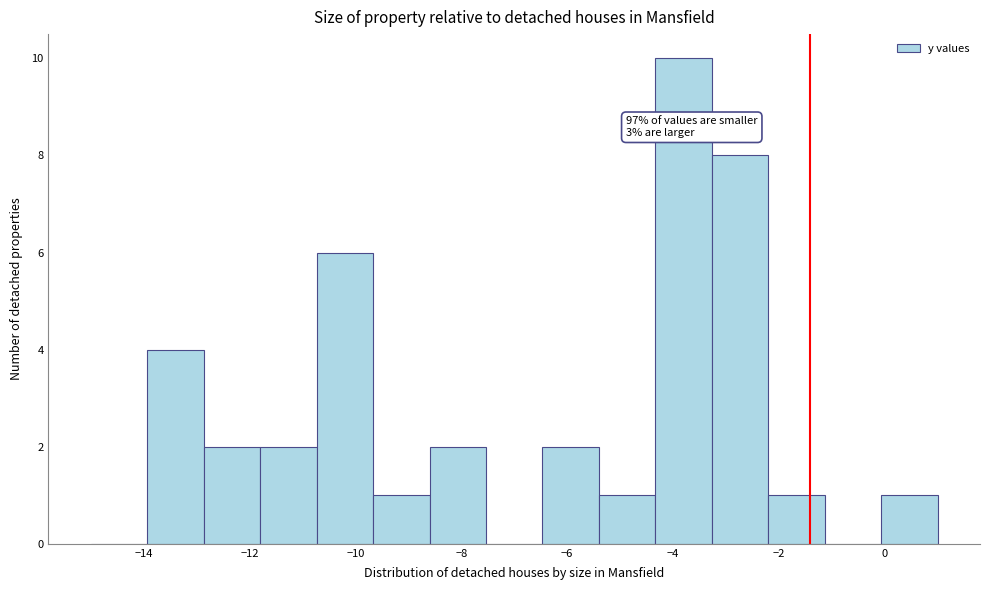

Over which range of the x-axis is the bar tallest?

-4.4 to -3.2